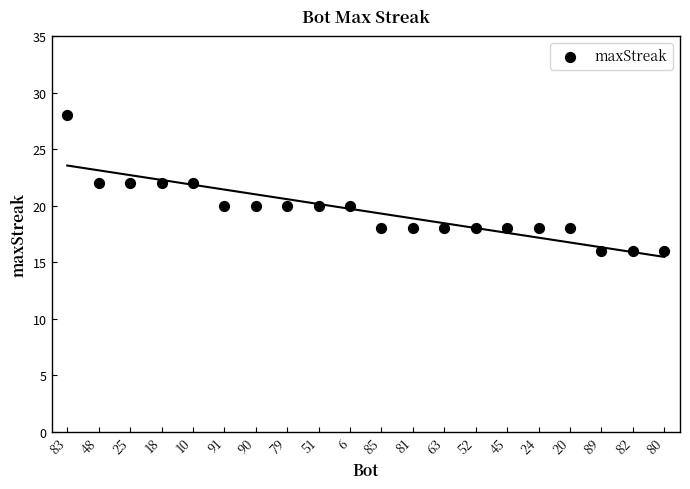

What is the range of Y values (max minus min)?

12